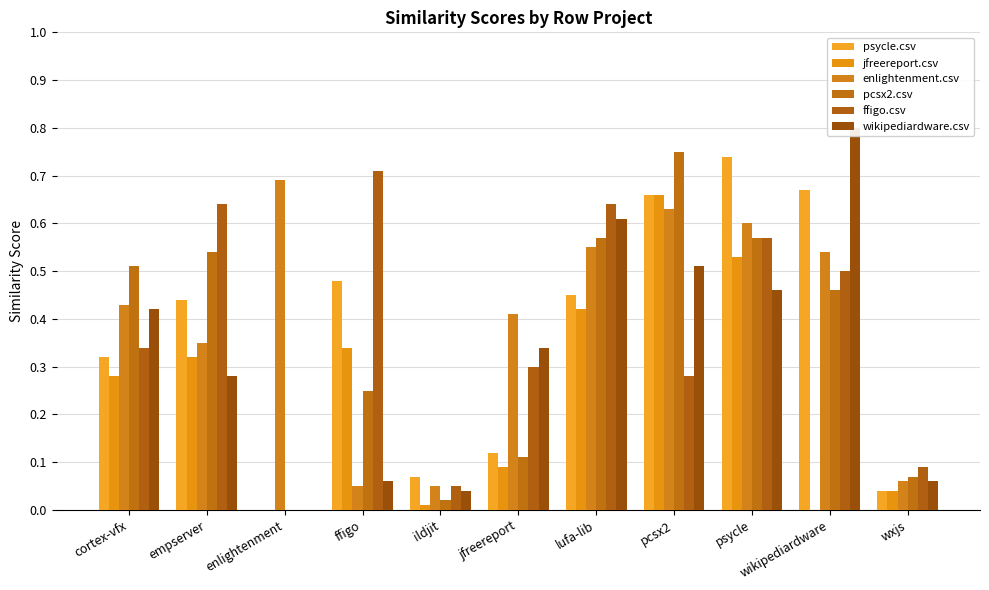

How many distinct data groups are displayed?

6